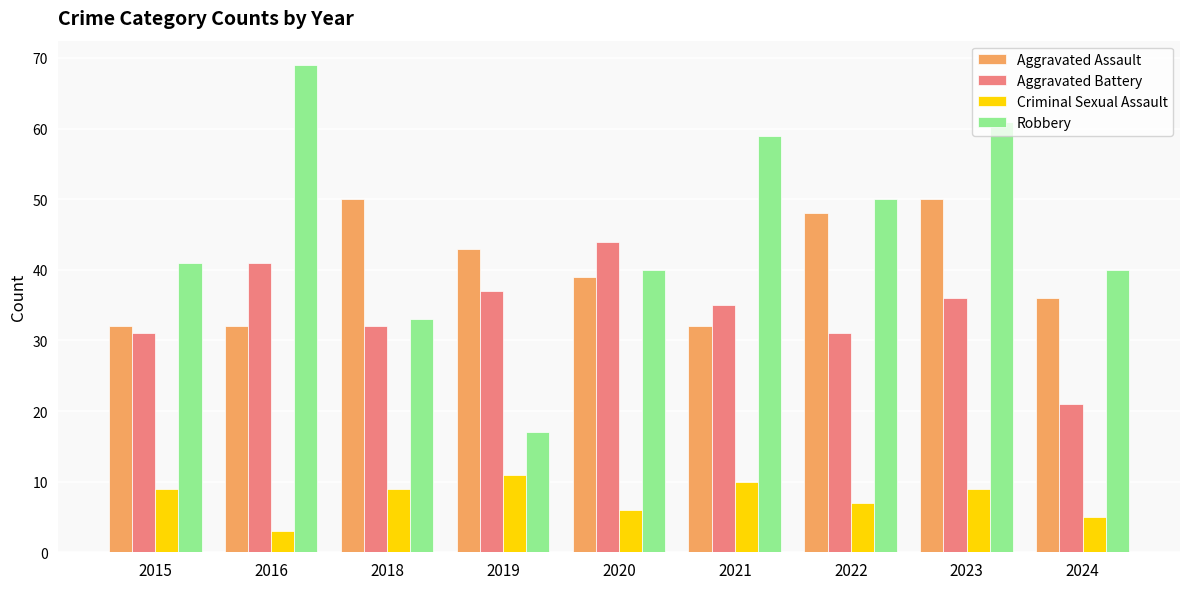

What is the maximum value for Robbery?

69